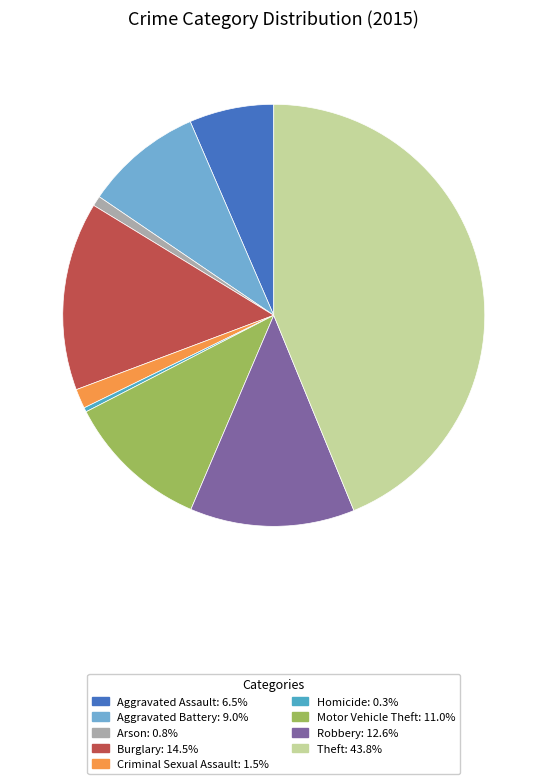

How many segments does this pie chart have?

9